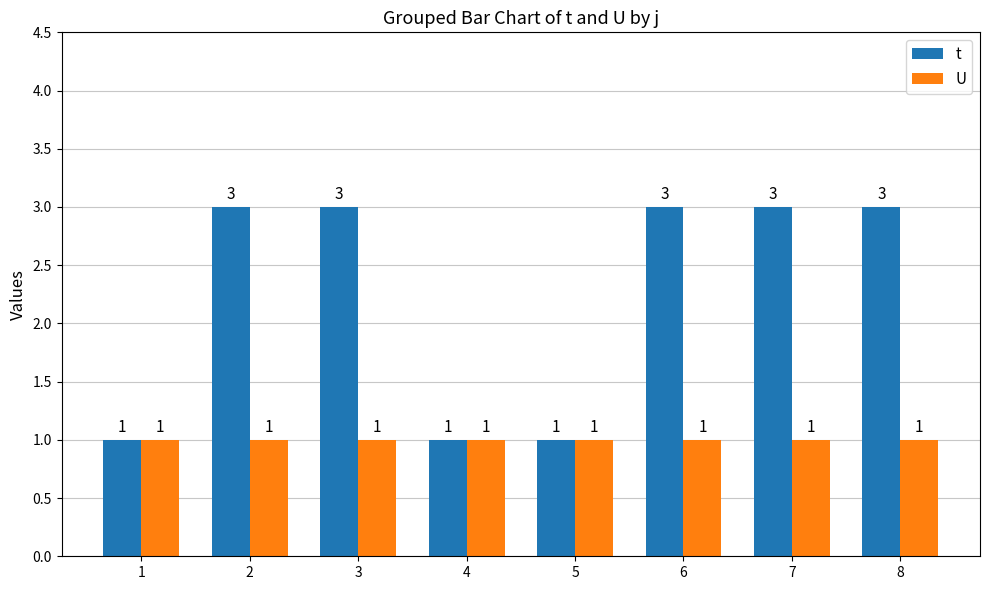

True or false: t has a value of 5 at 3.

False